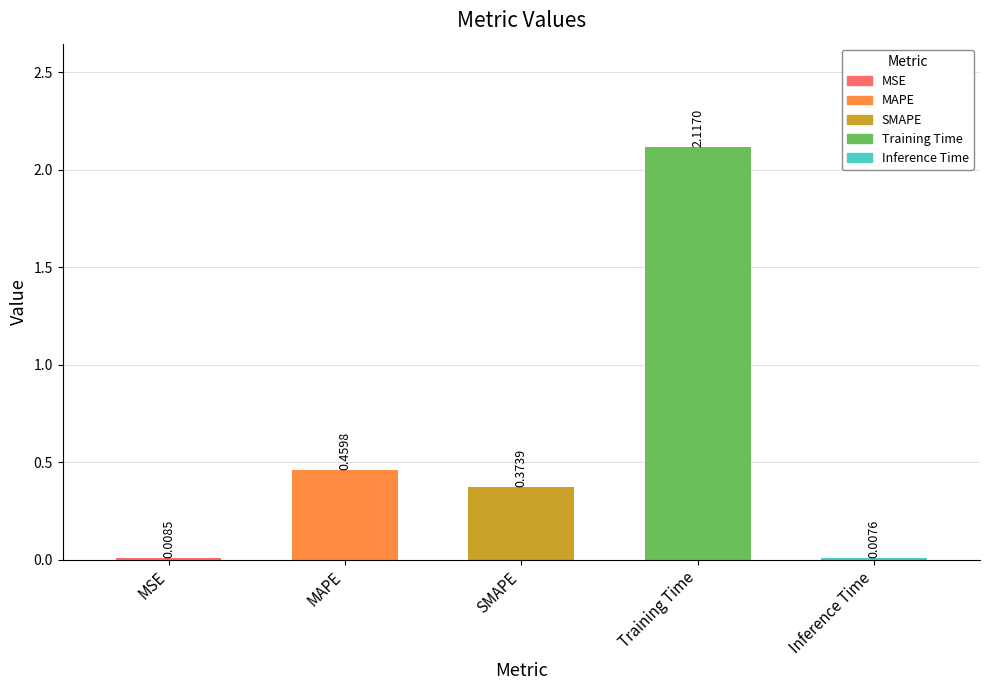

Which category has the lowest value across all series?

Inference Time